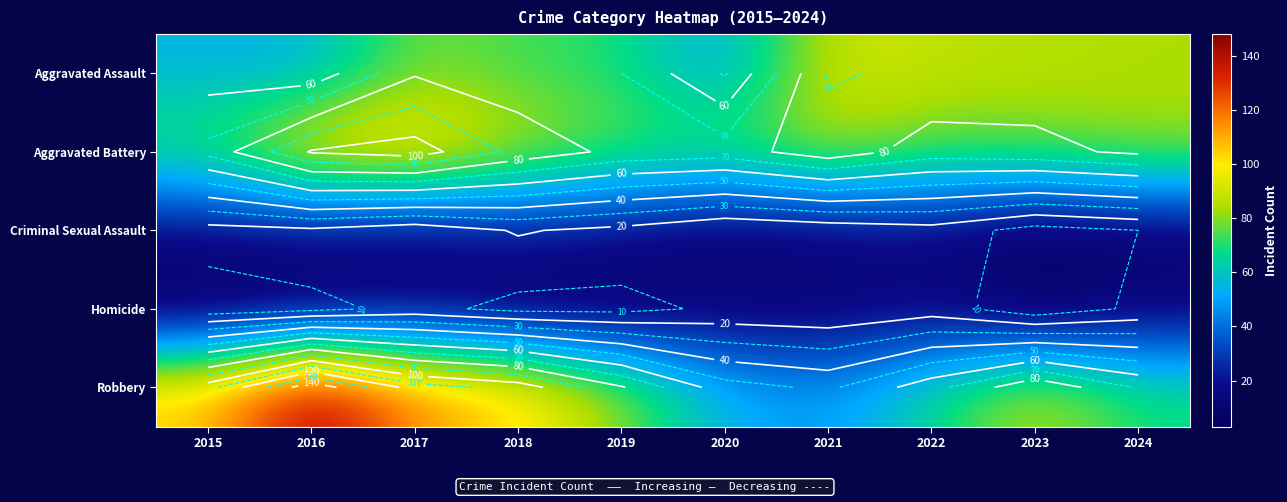

How many categories are shown in the chart?

10